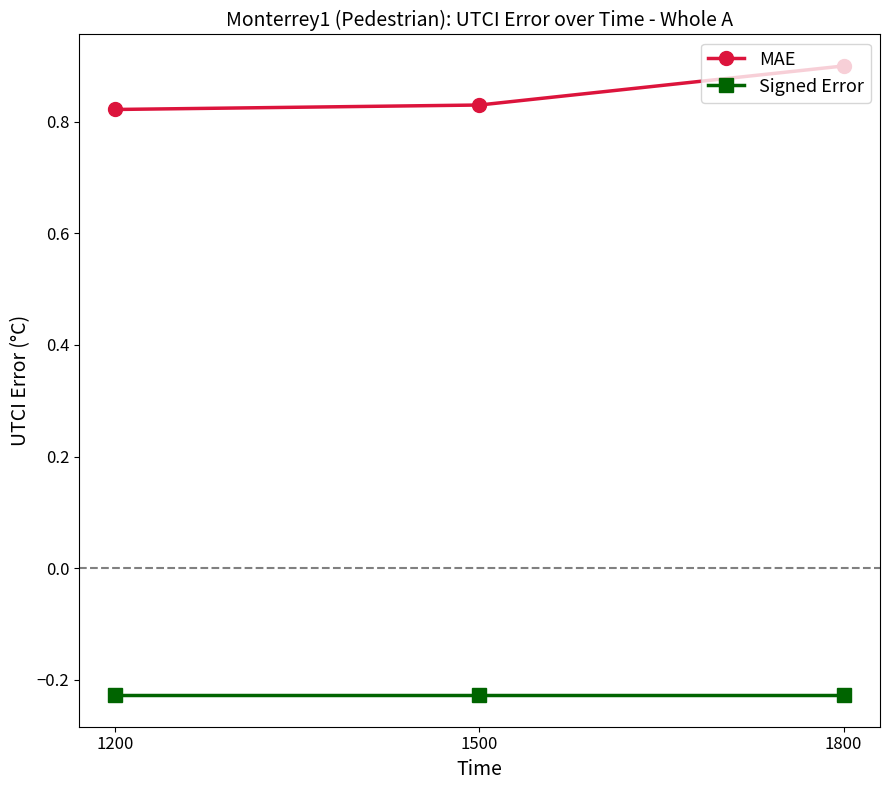

At 1800, list the series in order from smallest to largest.

Signed Error, MAE